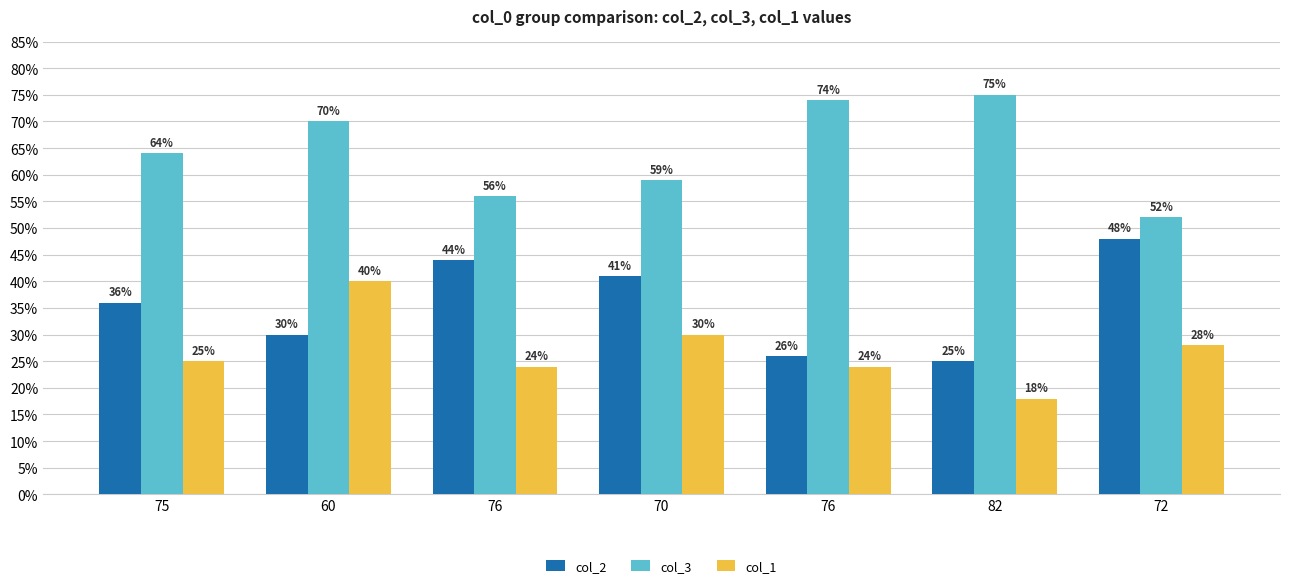

What are all the series names shown in the legend?

col_2, col_3, col_1